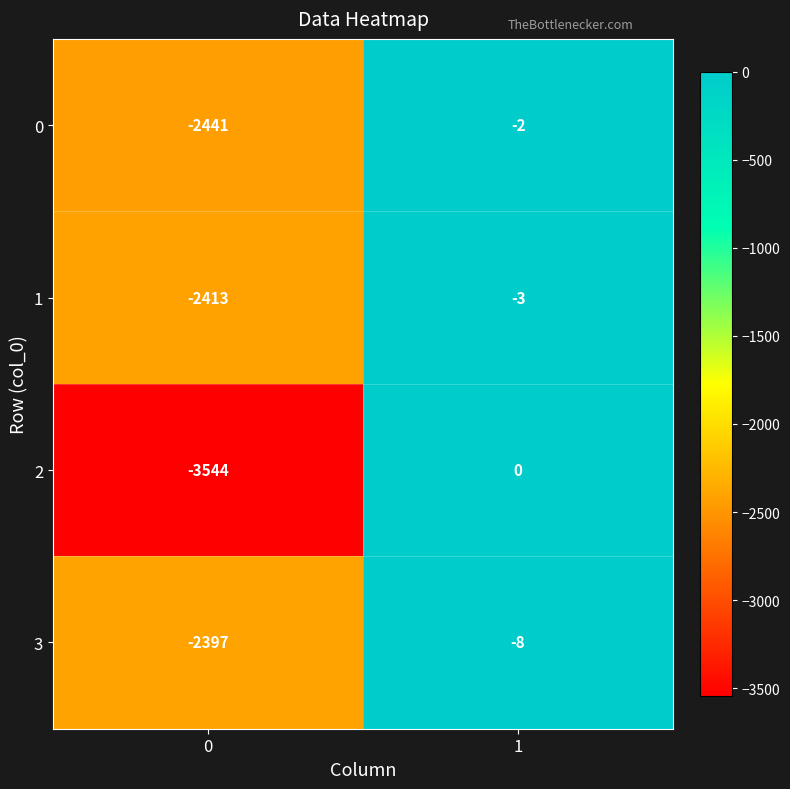

Reading left to right, transcribe all the data shown in this chart.

0: 0=-2441	1=-2
1: 0=-2413	1=-3
2: 0=-3544	1=0
3: 0=-2397	1=-8